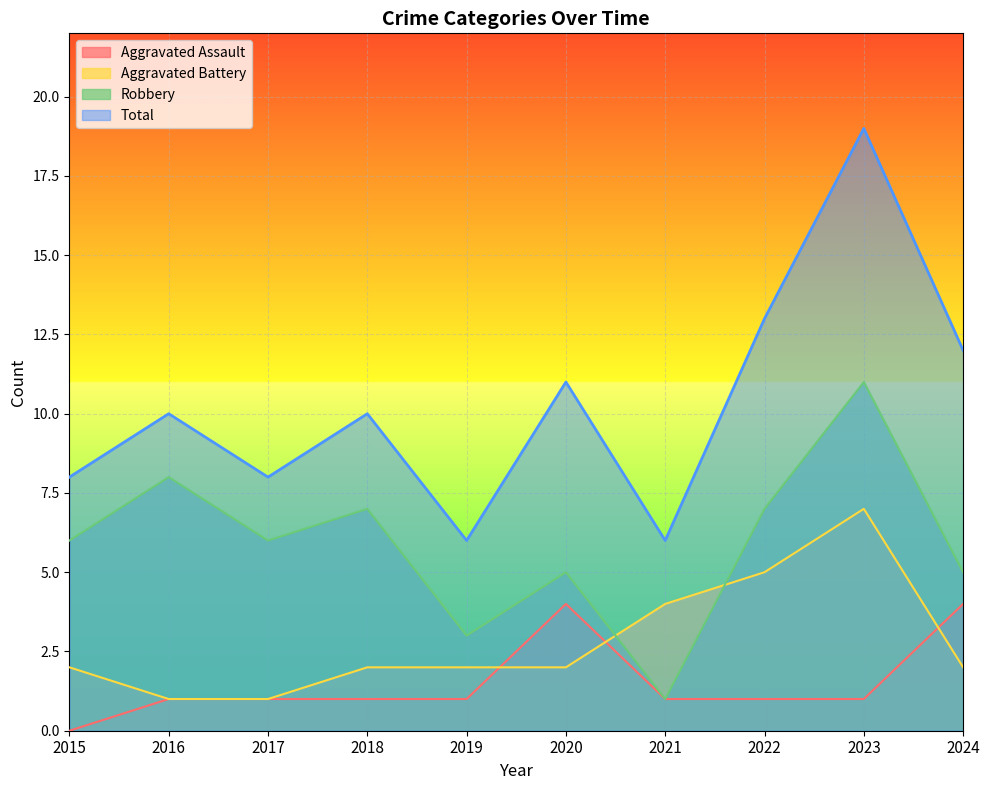

Which category has the lowest value in the Aggravated Assault series?

2015